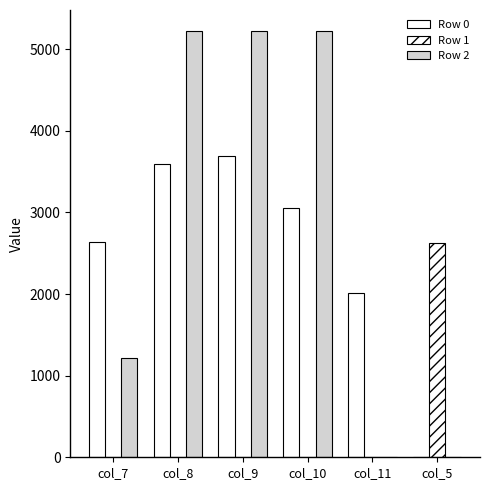

Are the bars grouped side by side (vs. stacked)?

Yes